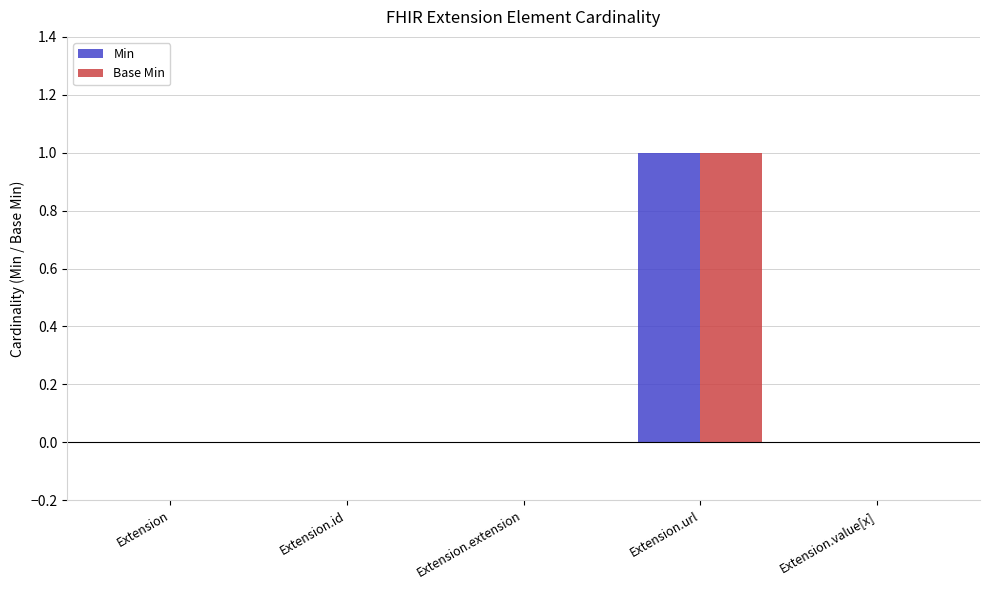

At which label does Min reach its peak?

Extension.url